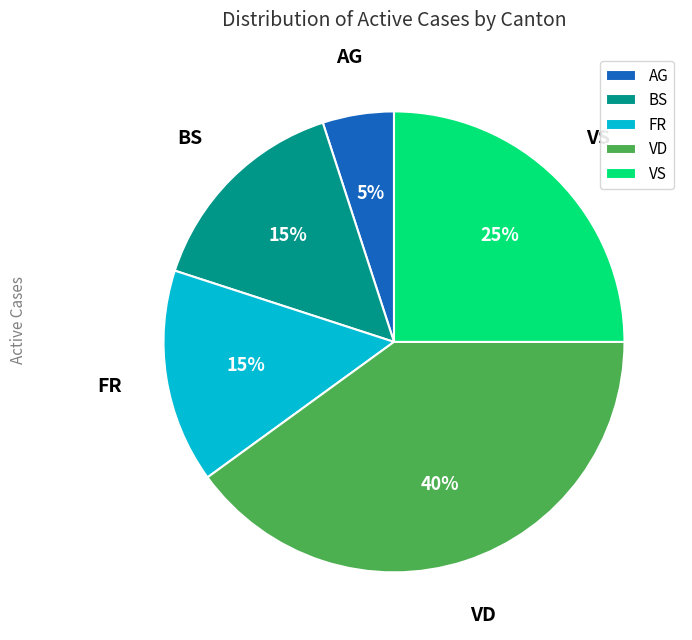

Does BS represent more than half of the total?

No